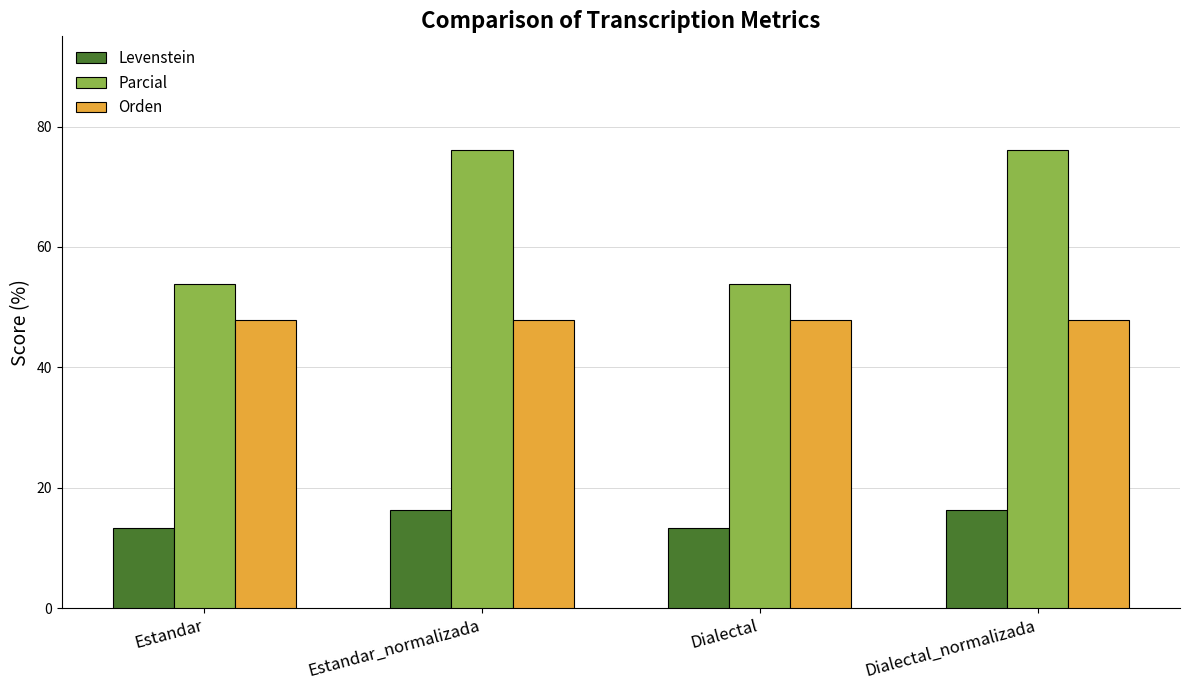

How many bars are there in total?

12